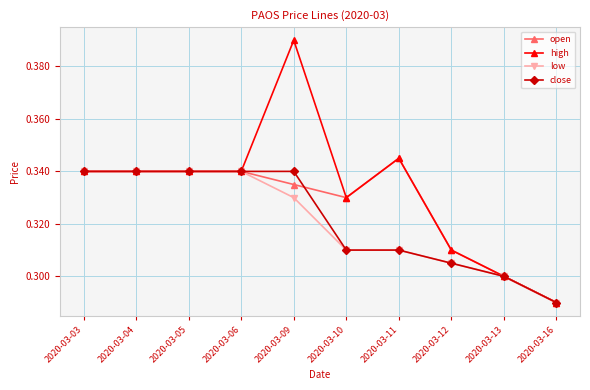

How many open values are between 0 and 1?

10